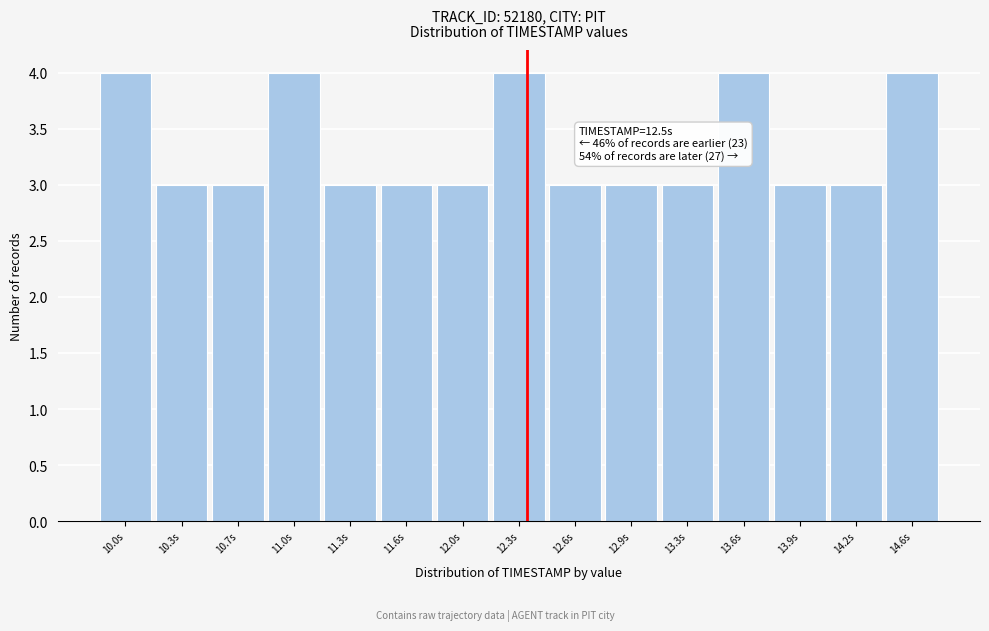

Reading right to left, transcribe all the data shown in this chart.

4	3	3	4	3	3	3	4	3	3	3	4	3	3	4